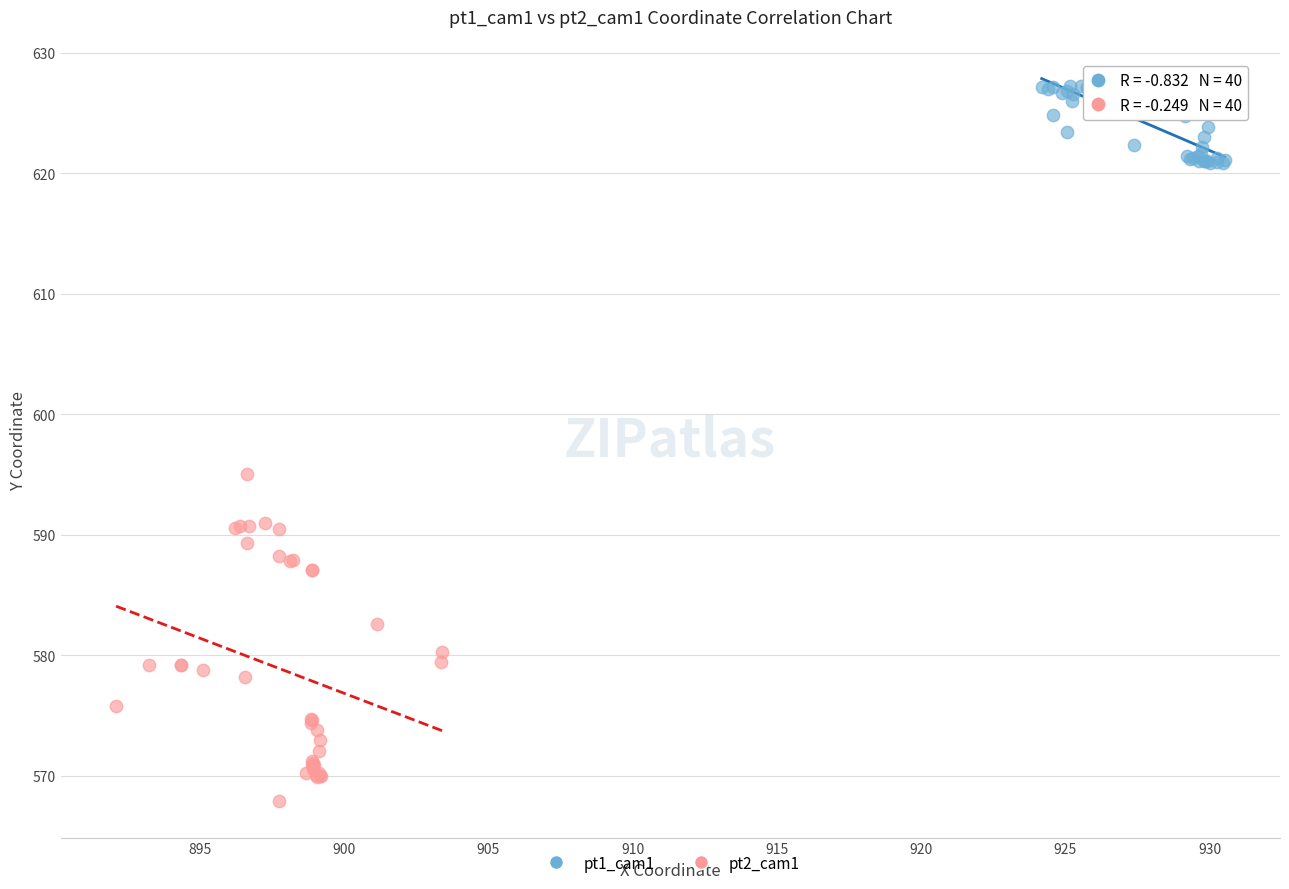

What are all the series names shown in the legend?

pt1_cam1, pt2_cam1